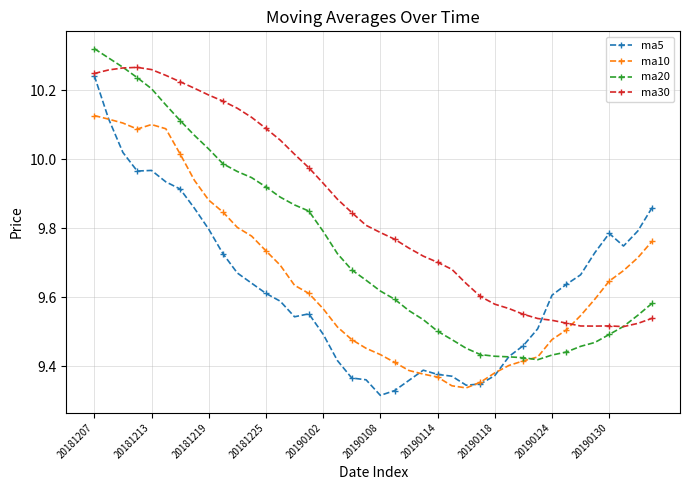

At how many categories does at least one series exceed 9?

40